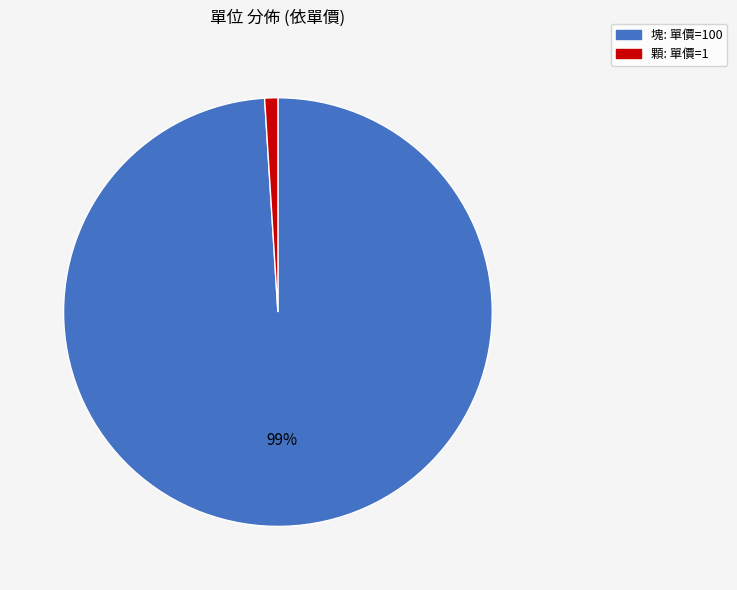

How many slices are in this pie chart?

2